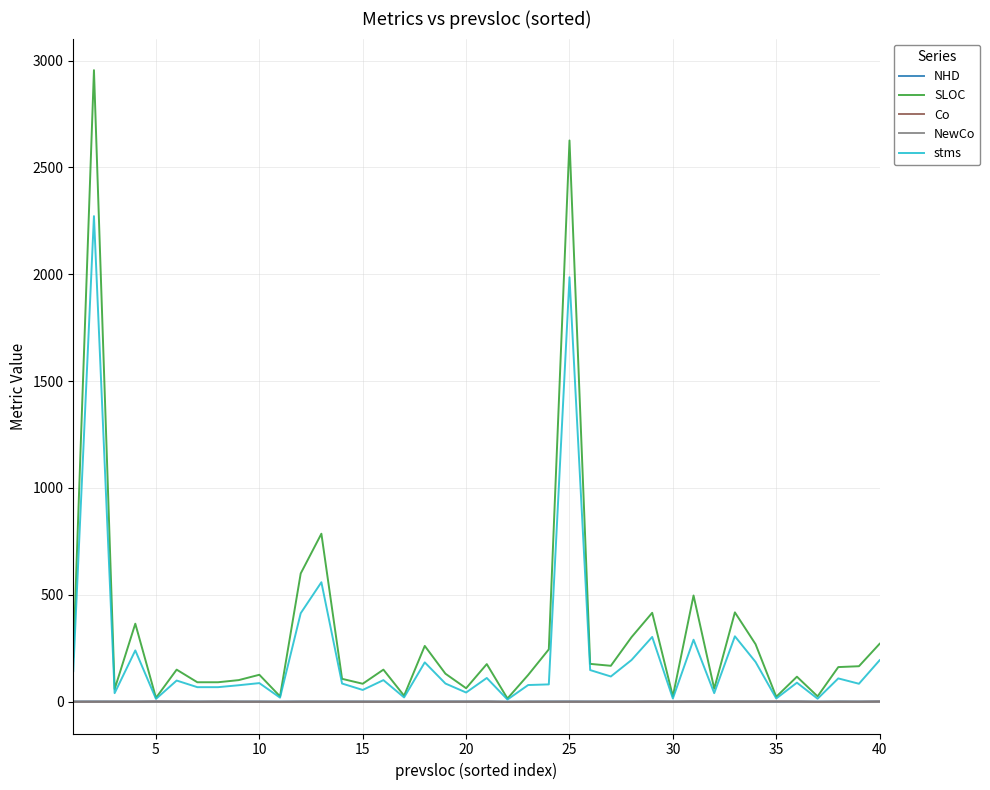

Which series has the largest range (max minus min)?

SLOC